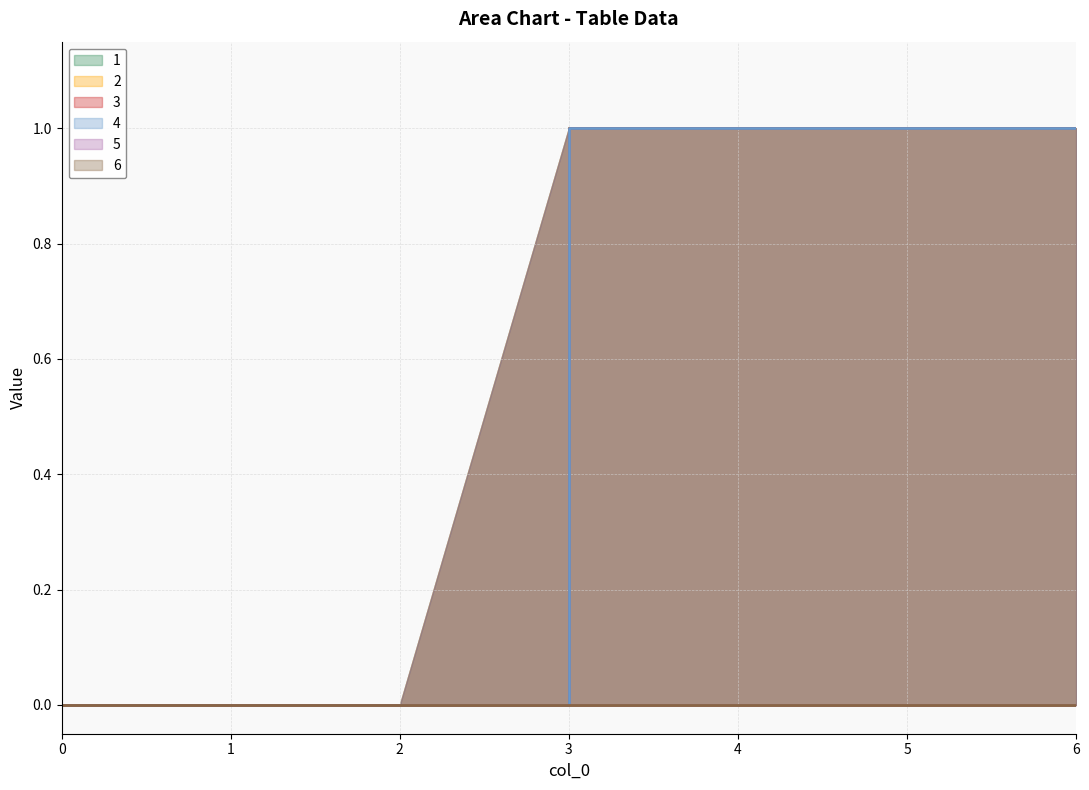

True or false: 4 has a value of 1 at 6.

True